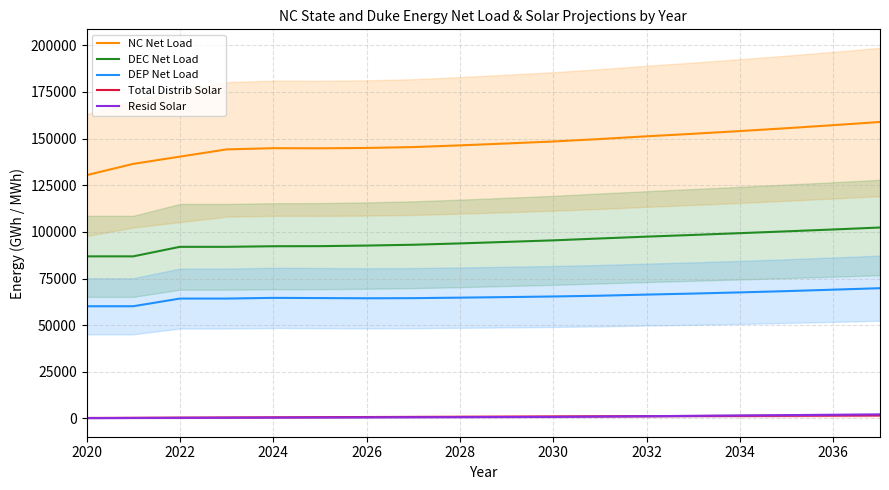

What are all the series names shown in the legend?

NC Net Load, DEC Net Load, DEP Net Load, Total Distrib Solar, Resid Solar